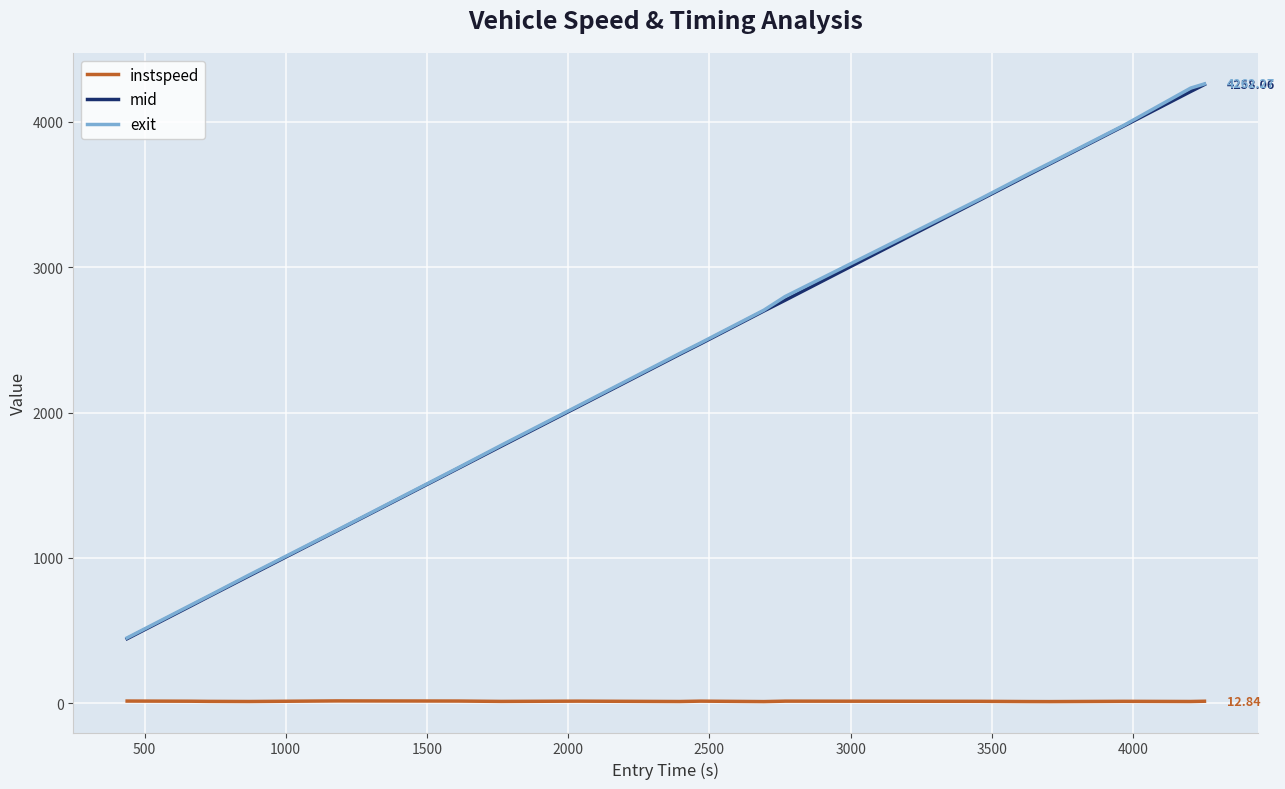

True or false: mid and instspeed intersect in this chart.

False